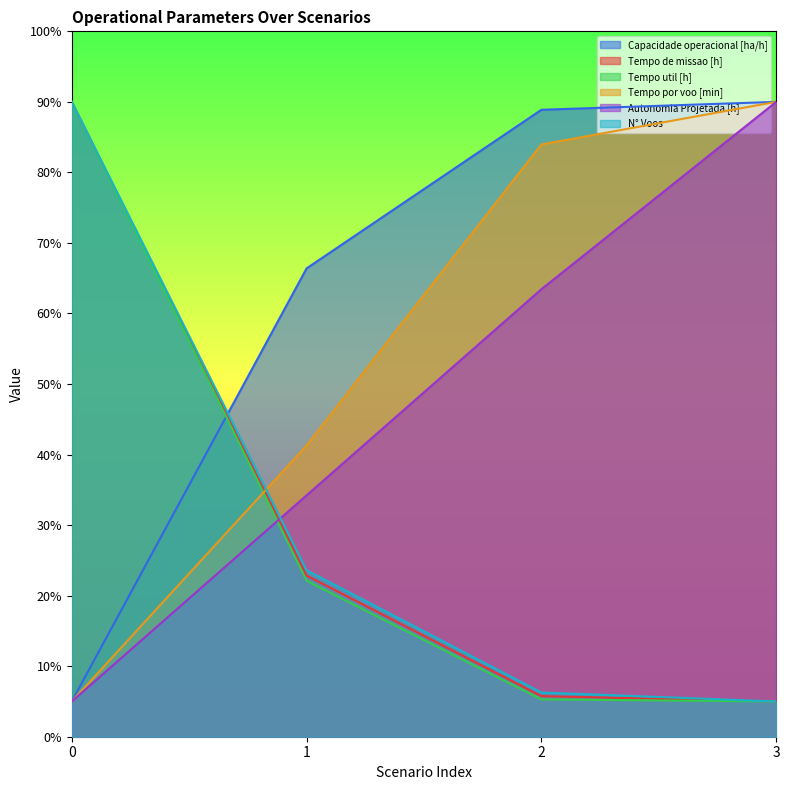

Which series has the largest total across all categories?

Capacidade operacional [ha/h]